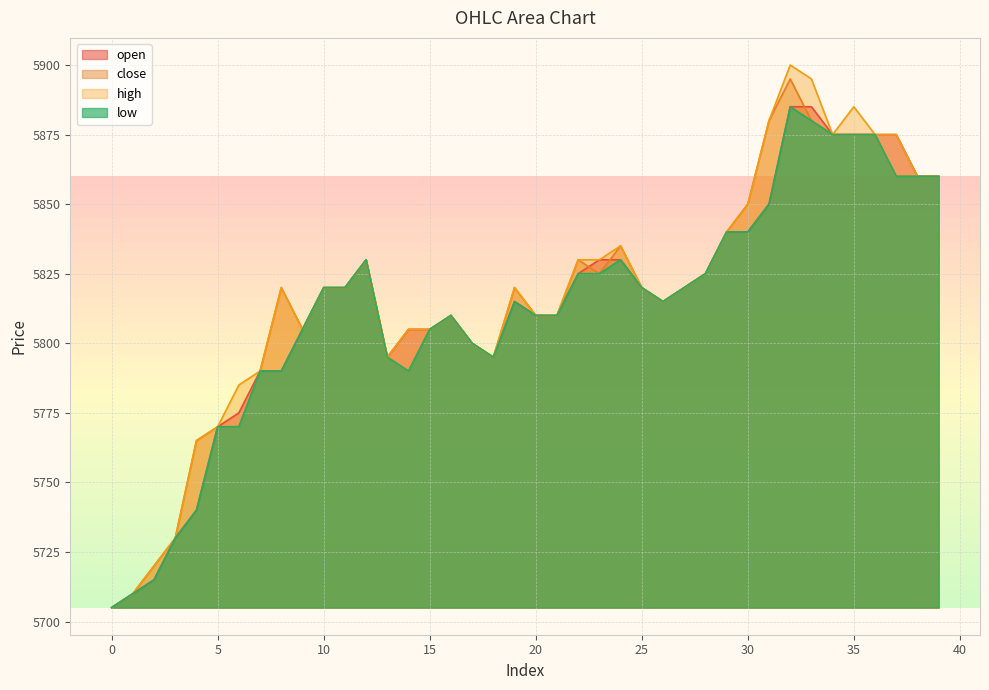

How many interior local peaks does the close series have?

7